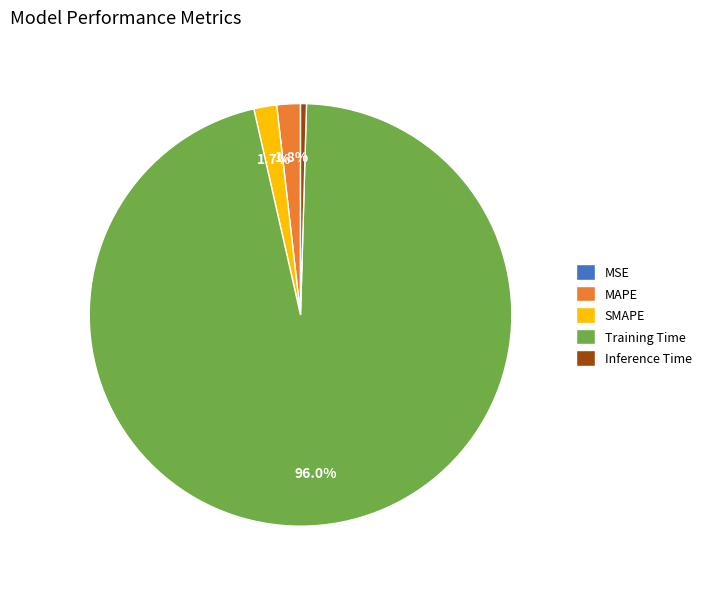

Which category accounts for the majority?

Training Time